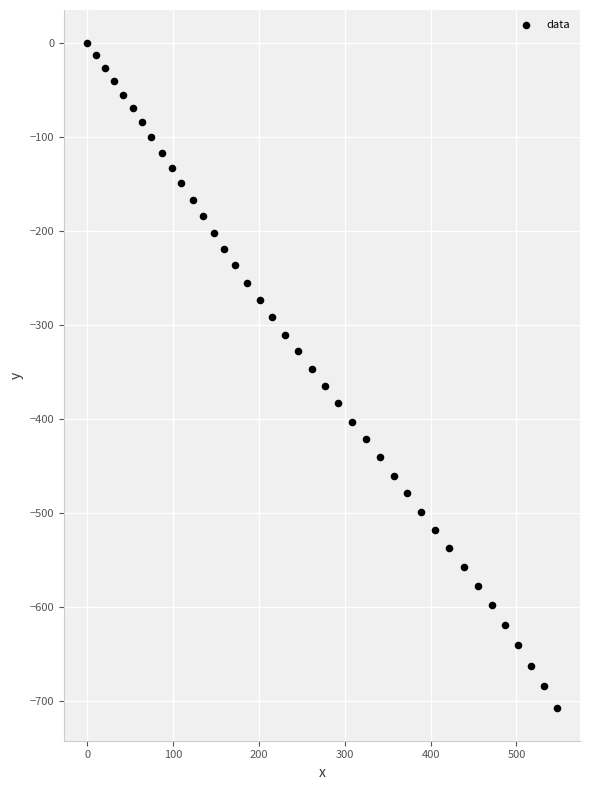

What is the range of X values (max minus min)?

546.7